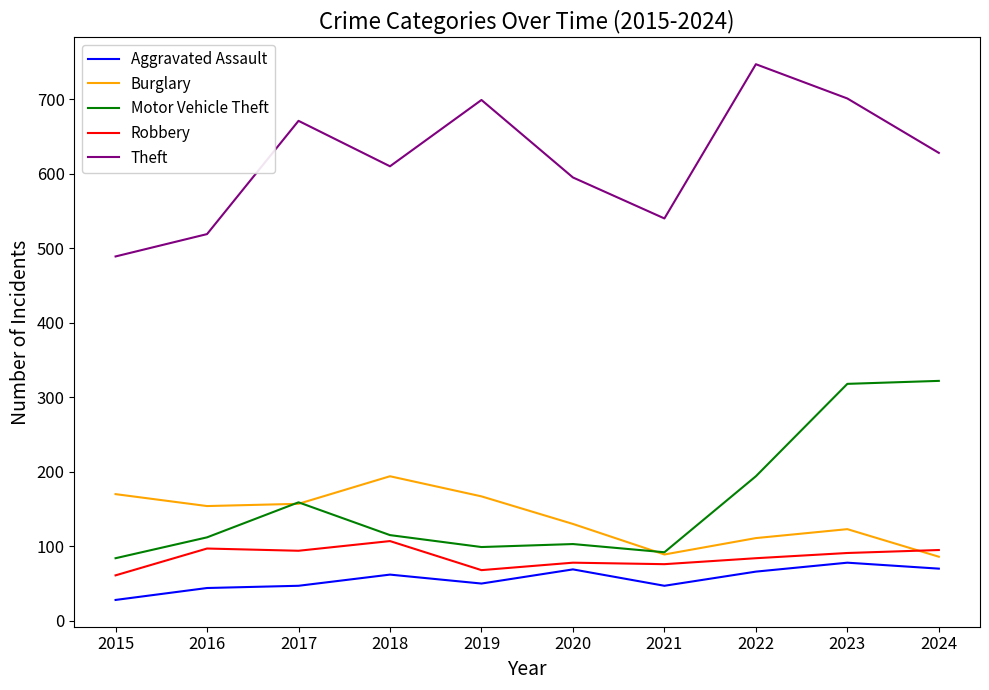

True or false: Theft and Robbery cross at least once.

False